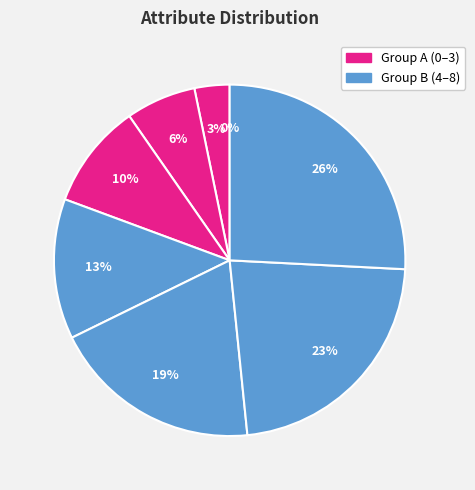

Is there any slice that represents more than half of the pie?

No